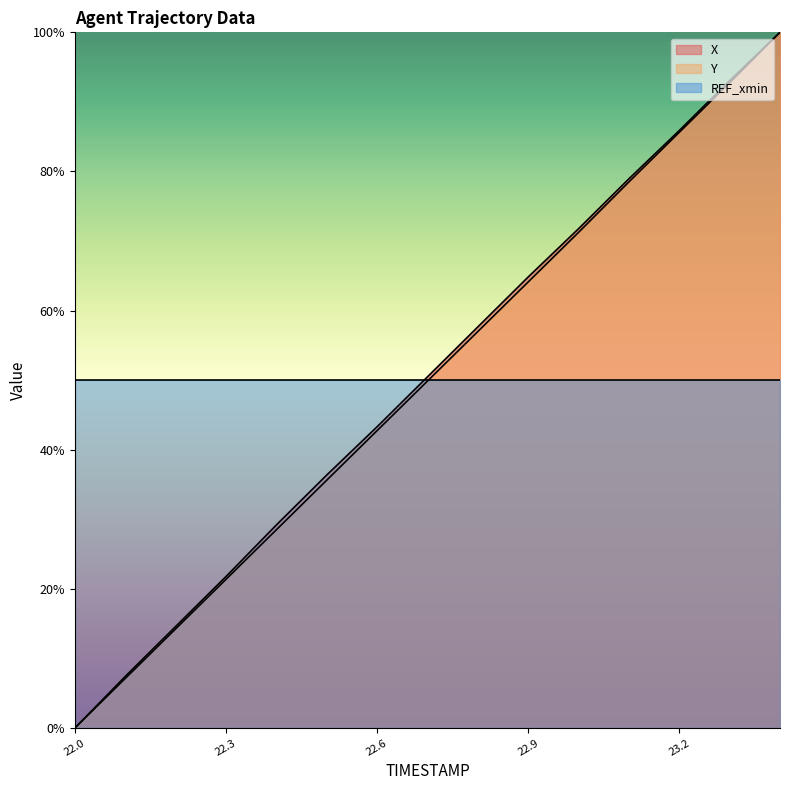

True or false: X and Y cross at least once.

False